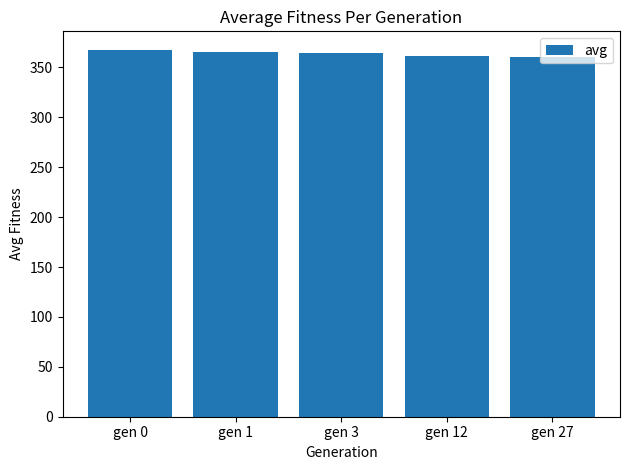

How many categories are shown in the chart?

5